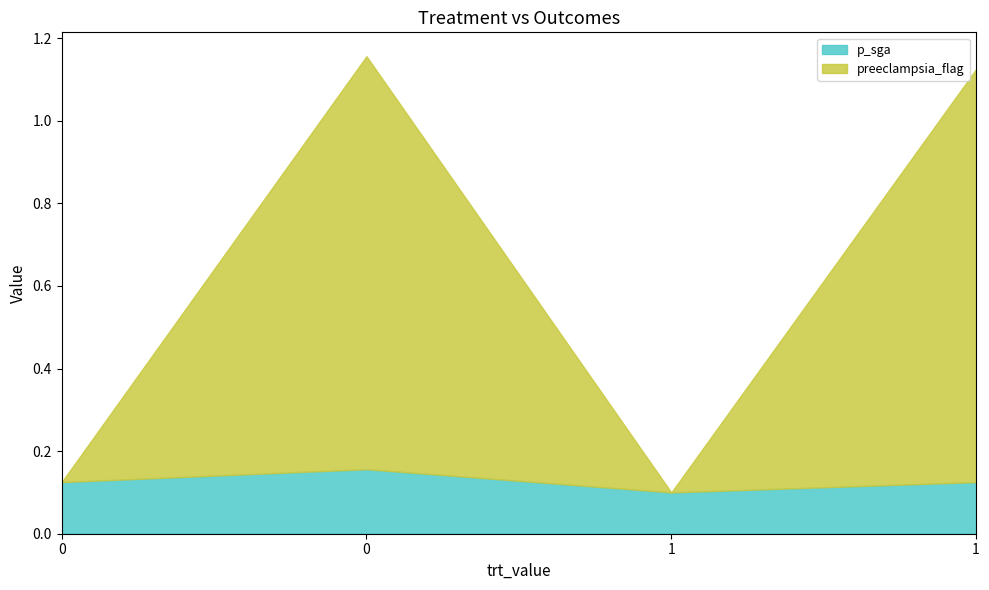

The preeclampsia_flag series shows -0.7 at 0. True or false?

False